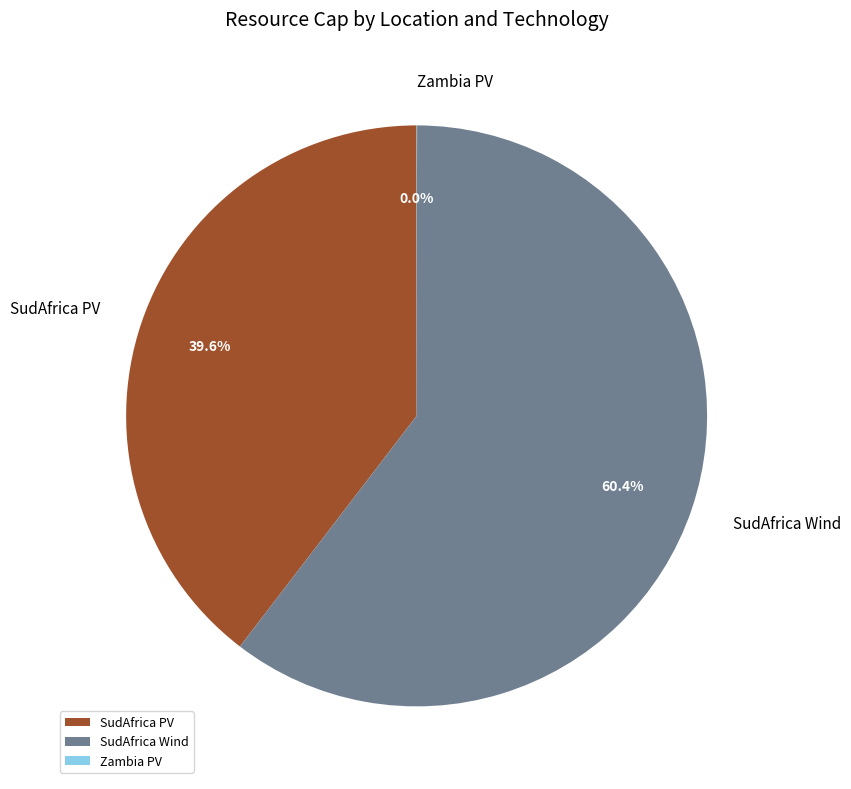

What portion of the pie excludes SudAfrica PV?

60.4%